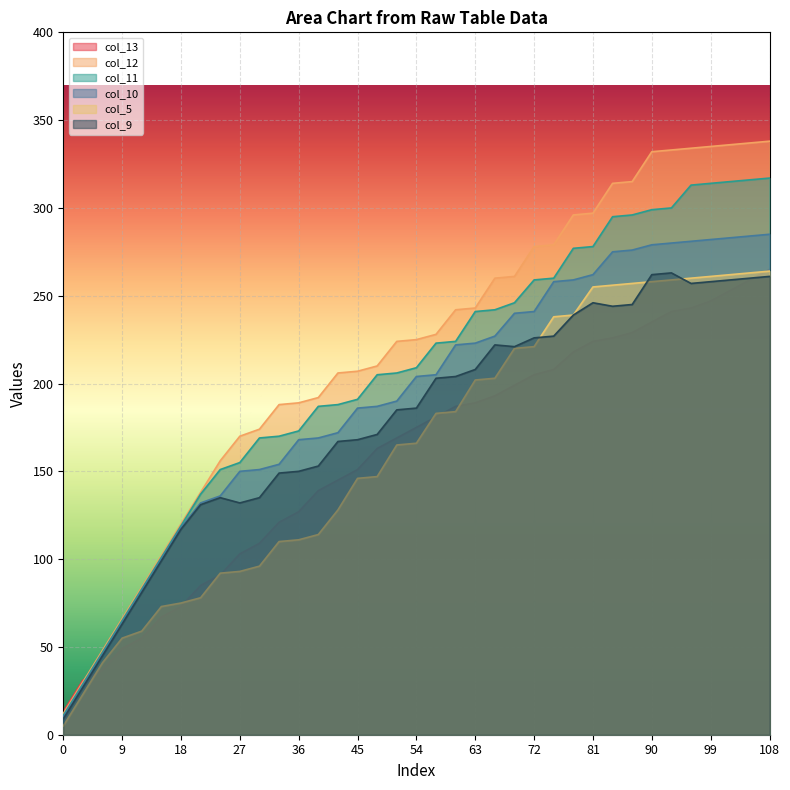

What is the total value across all series at 24?

761